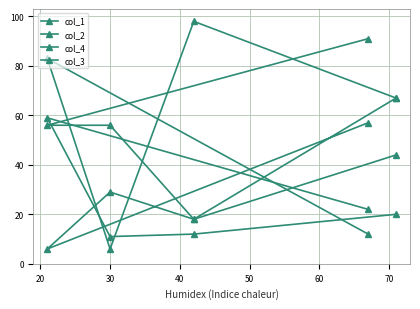

Is this an area chart (filled region under the line)?

No